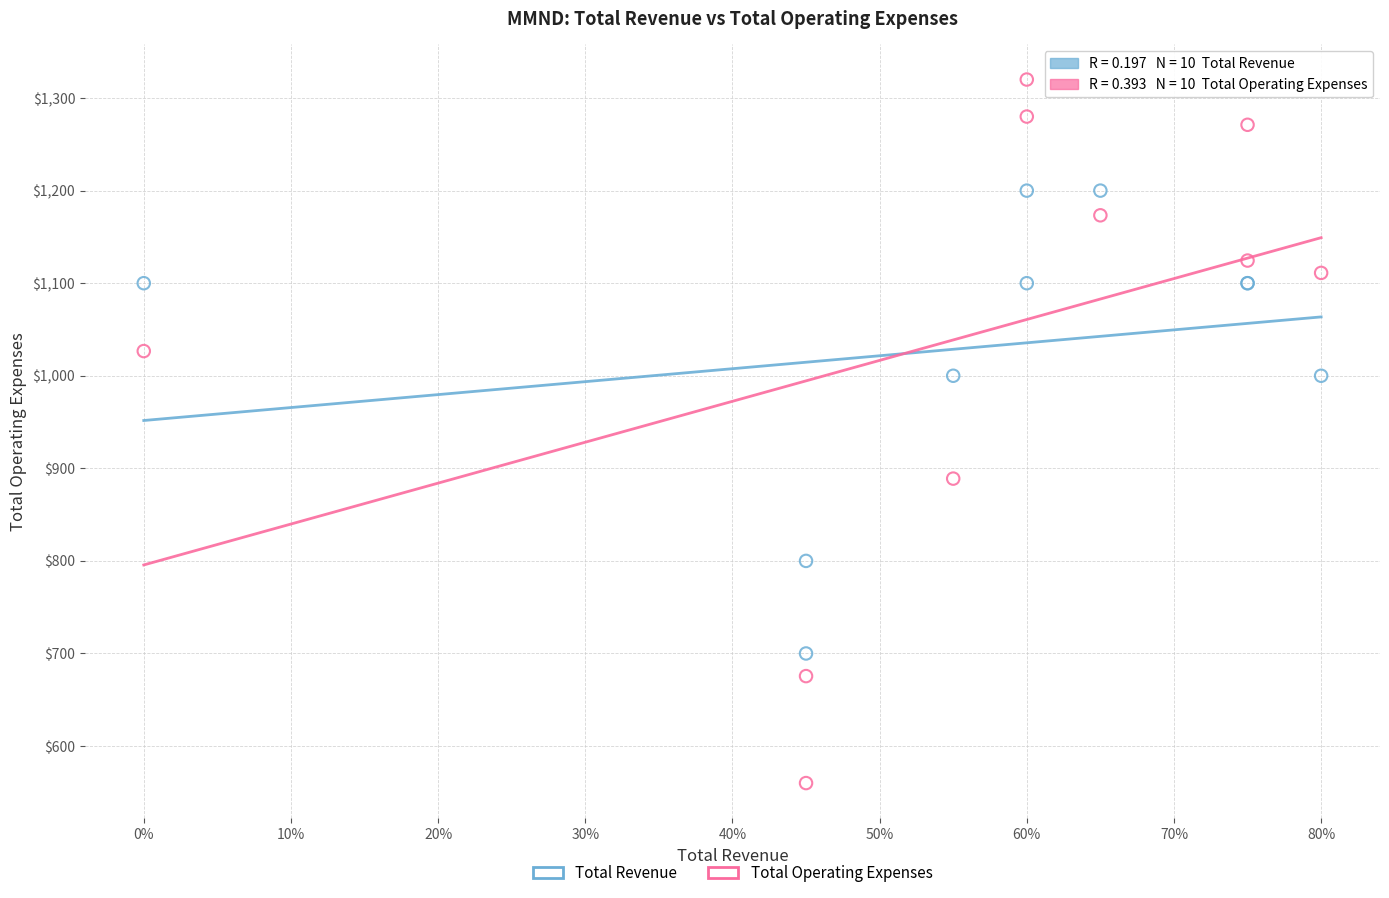

Which series reaches the maximum Y coordinate?

Total Operating Expenses